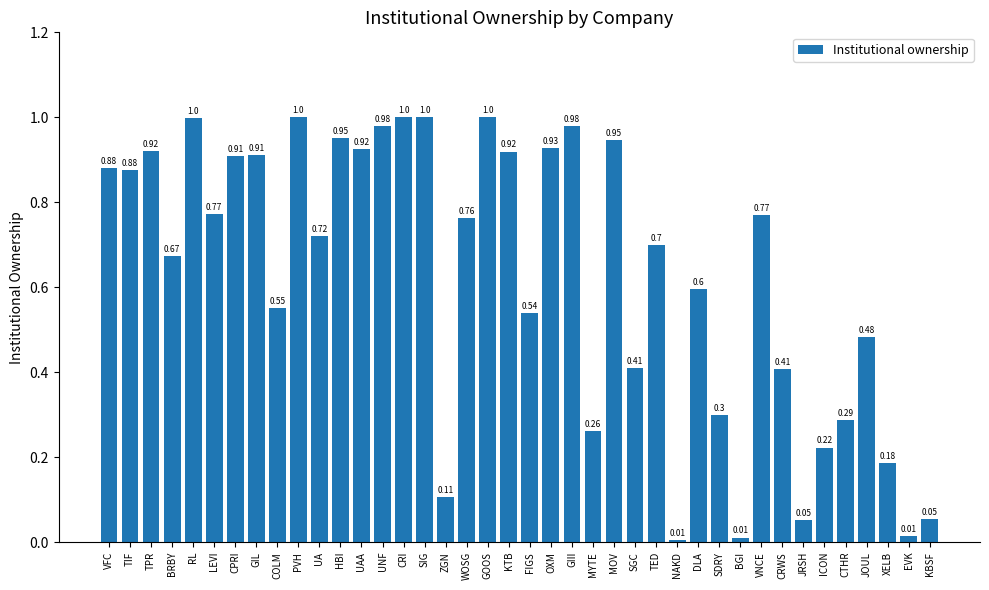

Between EVK and PVH, which is larger?

PVH